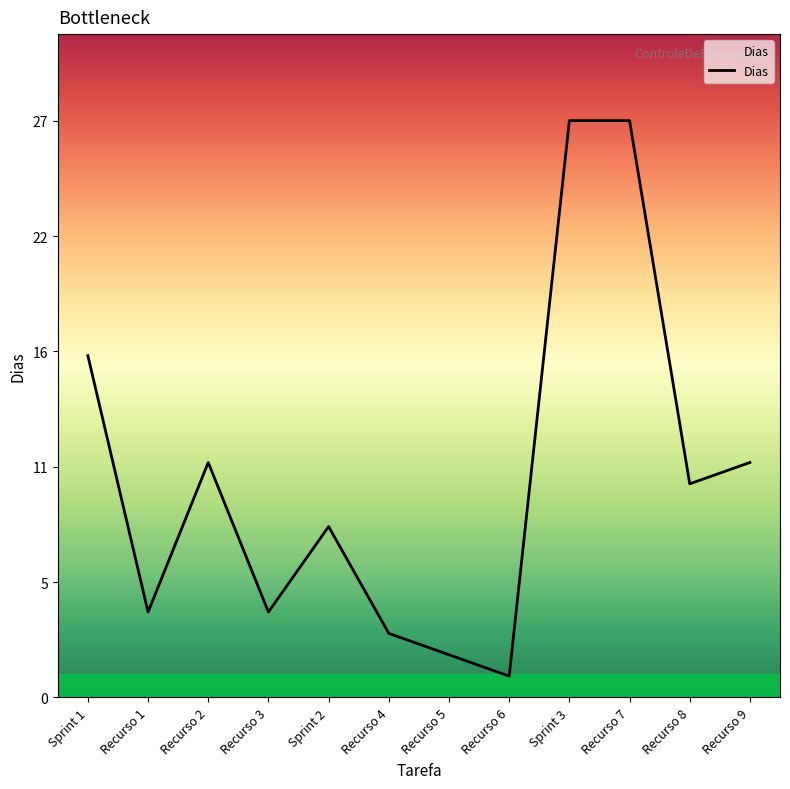

What is the maximum value shown in the chart?

27